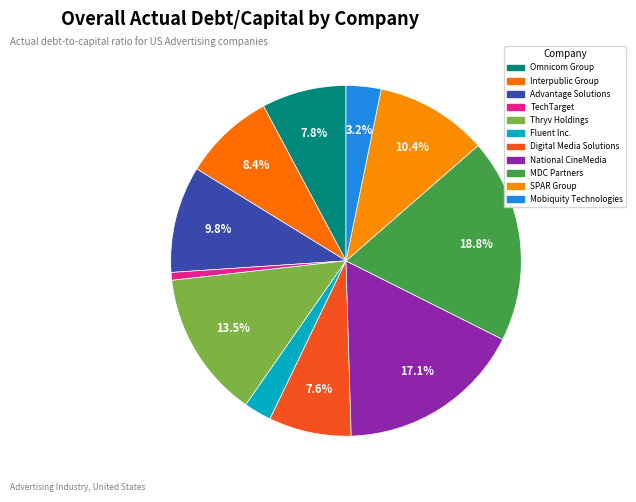

Which category has the smallest portion of the pie?

TechTarget